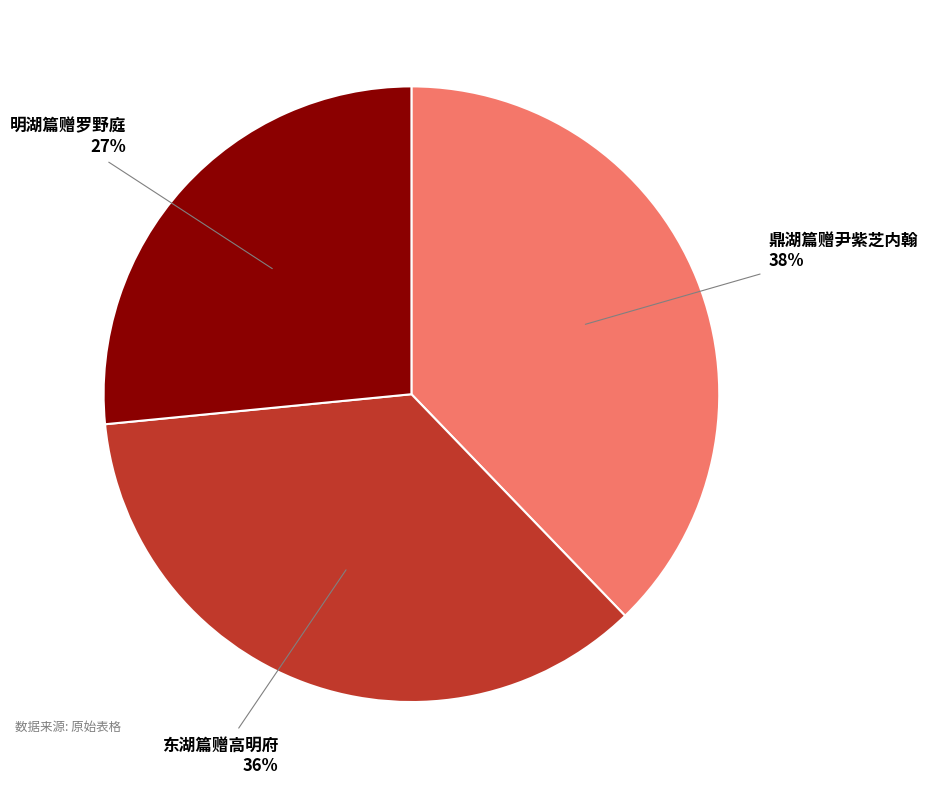

How many slices are in this pie chart?

3